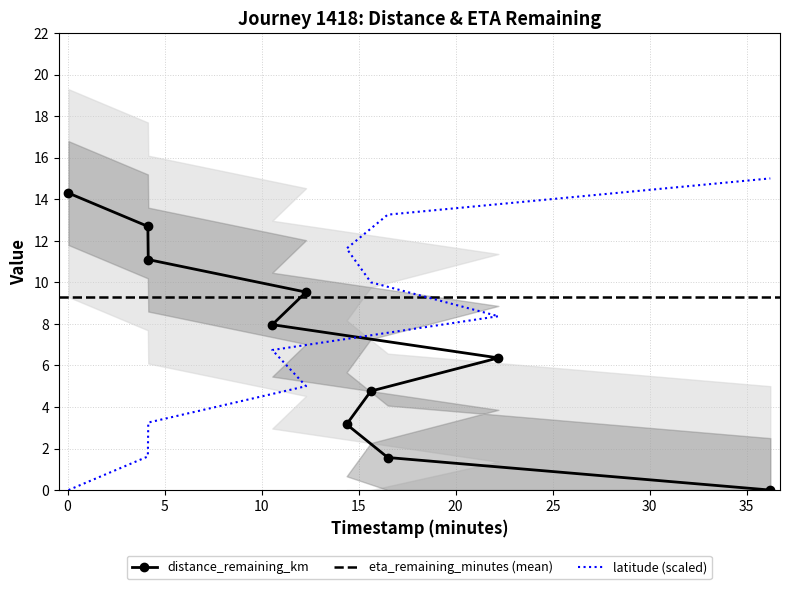

What is the label of the 10th point from the right?

0.05